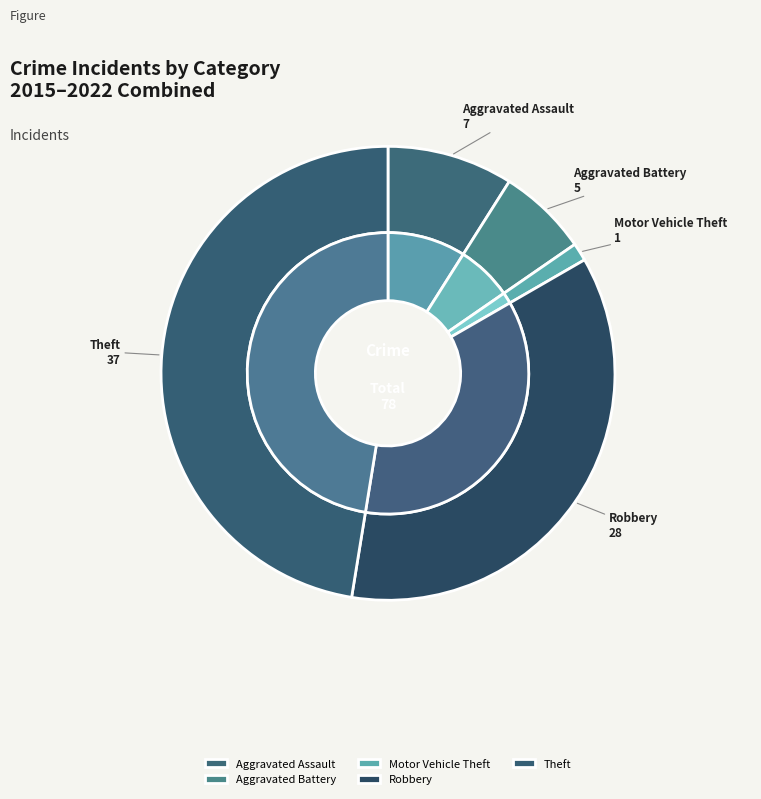

Which slice is the largest?

Theft